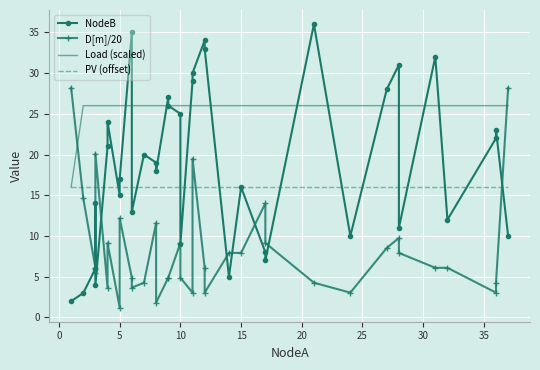

True or false: PV (offset) and Load (scaled) cross at least once.

False